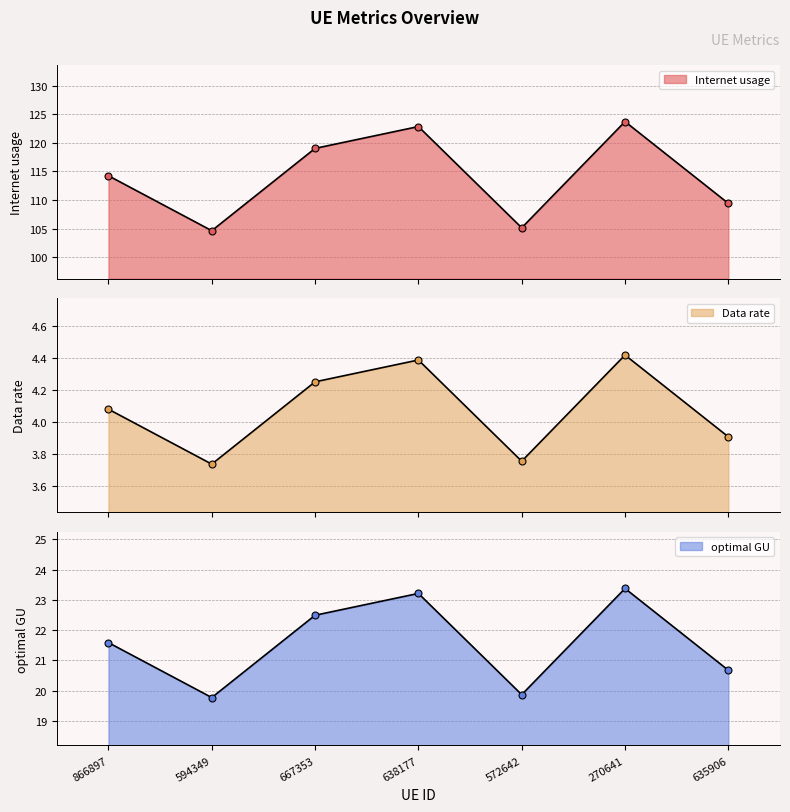

Where is the first local minimum for Internet usage?

594349